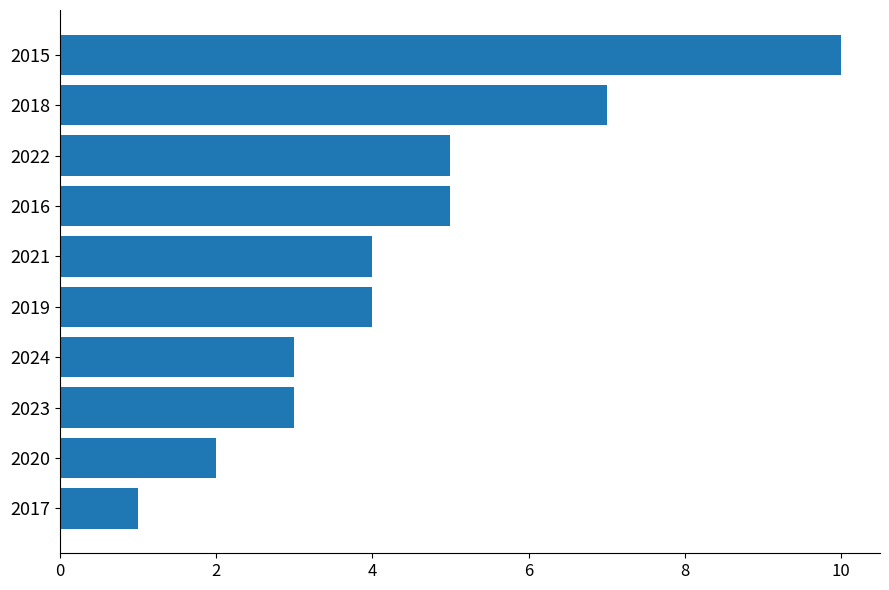

What is the change in value from 2016 to 2015?

+5